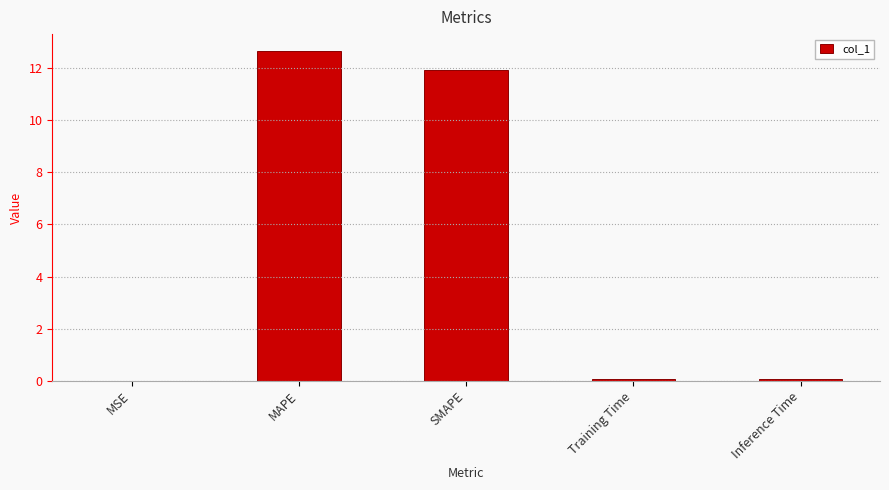

The value at MSE is 0.0. True or false?

True